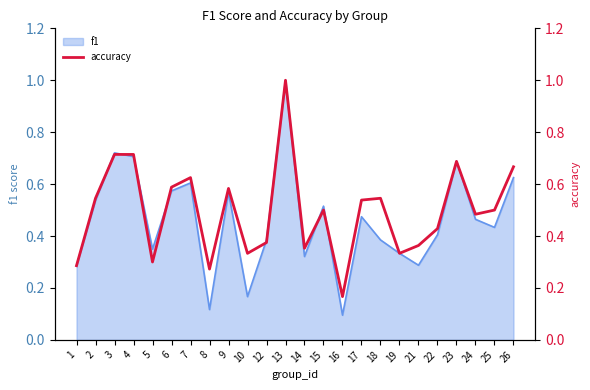

How many lines are shown in the chart?

1